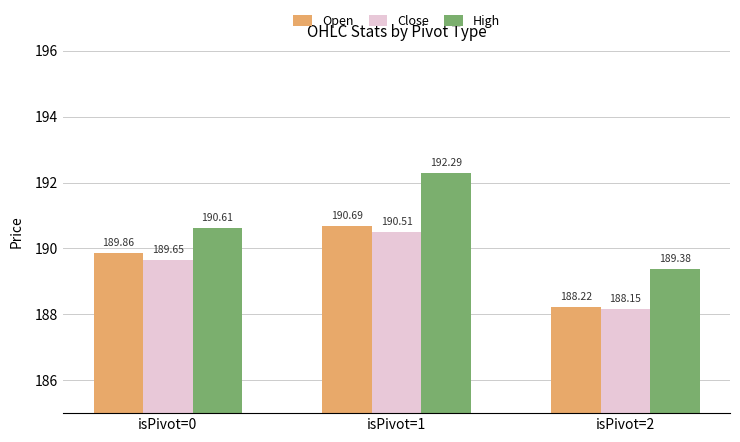

What is the value of the Open bar at the 2nd from the left?

190.7